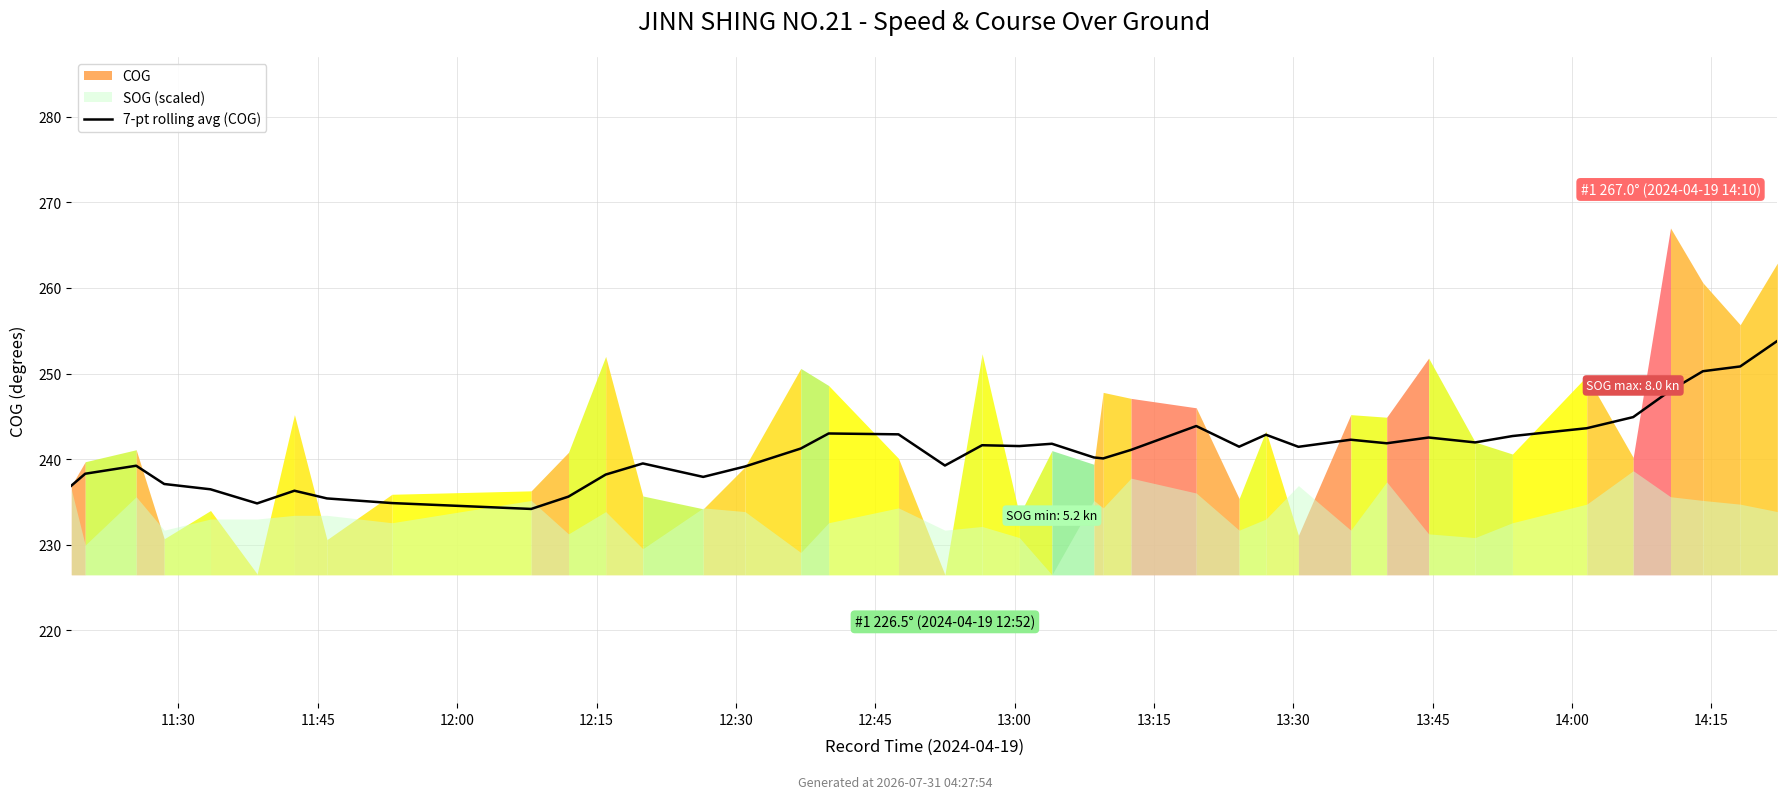

What is the difference between the values at 20 and 37?

8.7